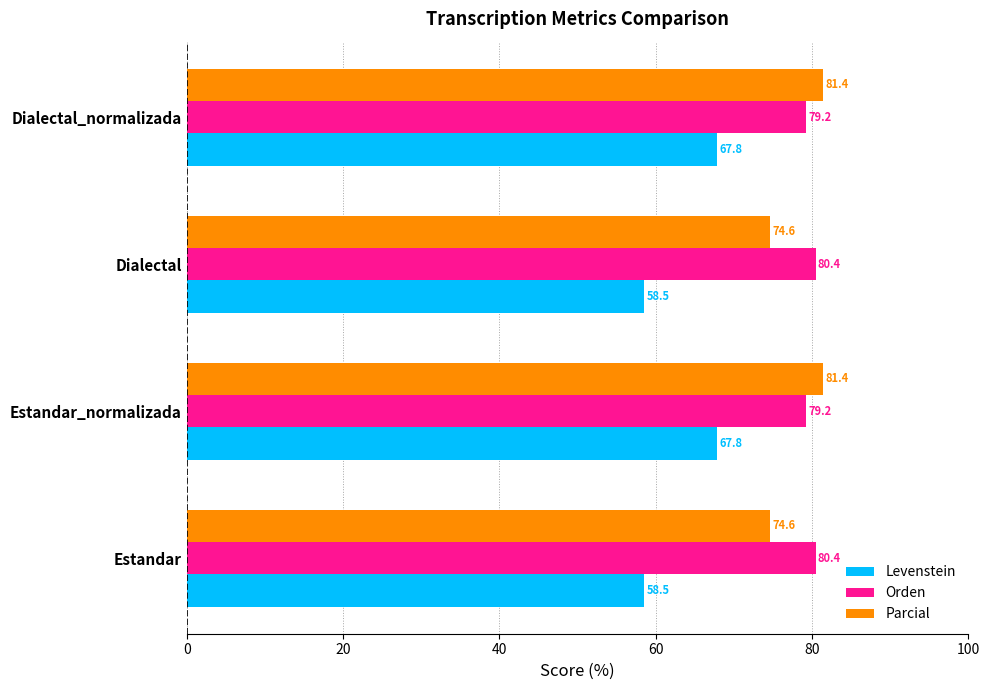

Rank the series at Dialectal from highest to lowest value.

Orden, Parcial, Levenstein